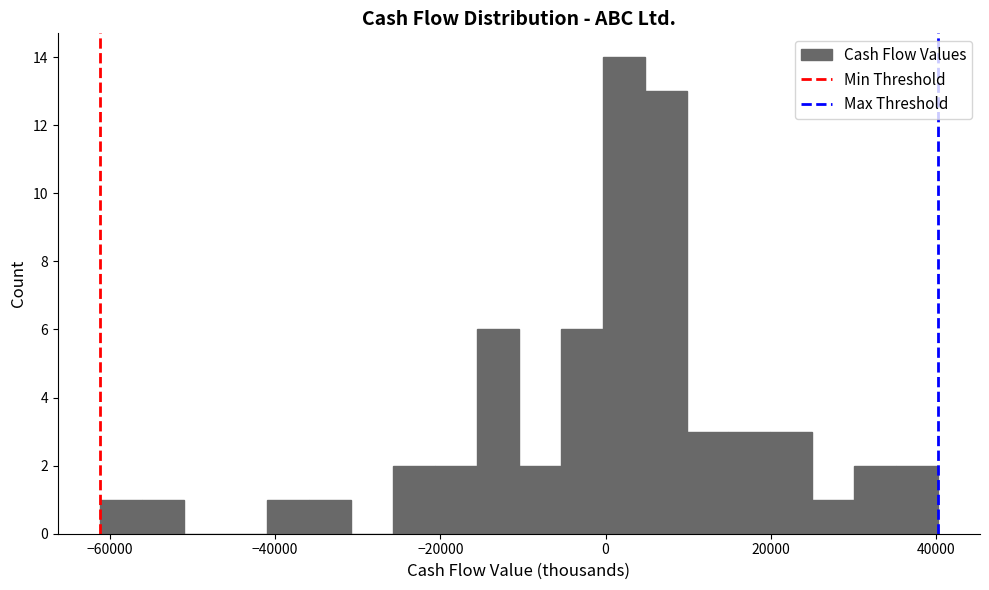

Around what value on the x-axis is the tallest bar? Give the approximate position of its centre, as read against the axis.

2000